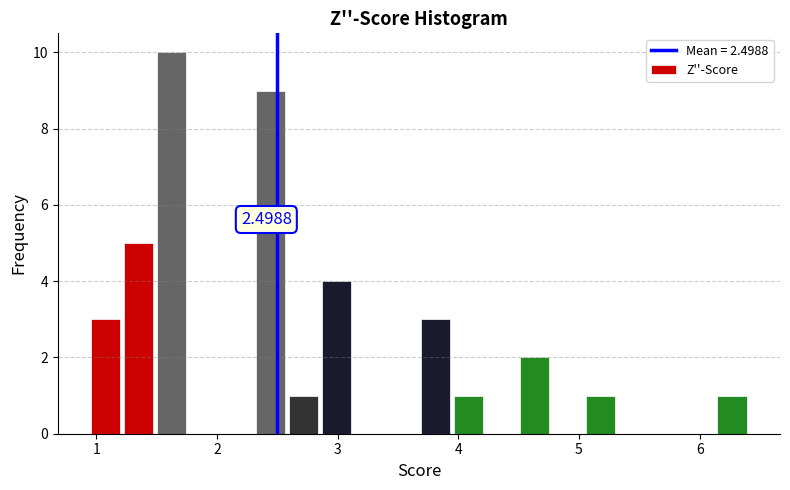

Read against the x-axis, roughly where is the centre of the tallest bar?

1.6